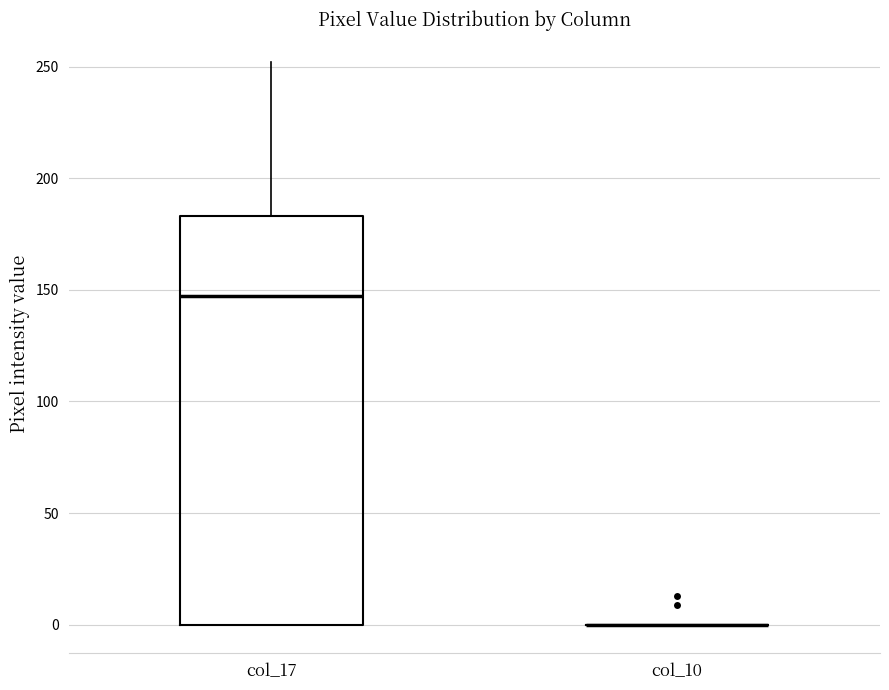

Reading left to right, read every box against the y-axis: the position of its median line, the range the box covers, and the ends of its whiskers. The values are not printed on the chart, so give them approximately, as read against the axis.

col_17: median 145, box 0 to 185, whiskers 0 to 250
col_10: box collapsed to a line at 0, whiskers 0 to 0